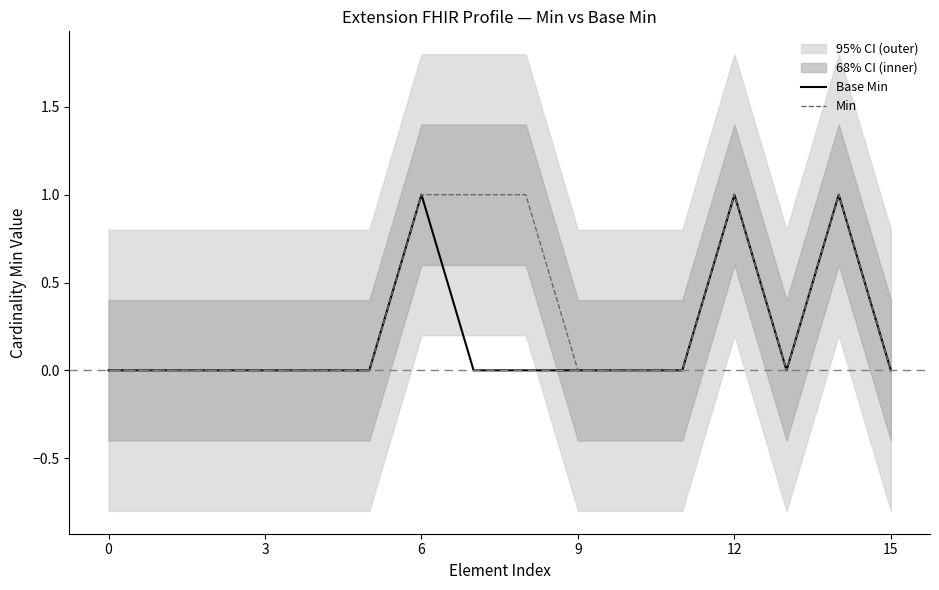

What is the difference between the maximum and second lowest values in the Min series?

1